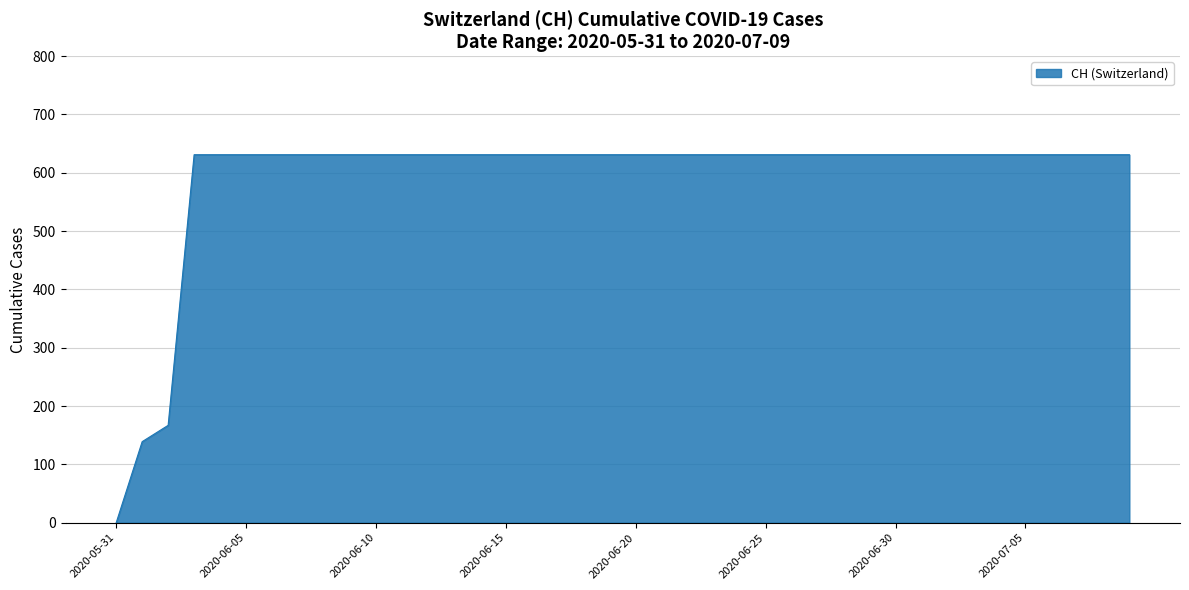

What is the greatest value displayed?

631